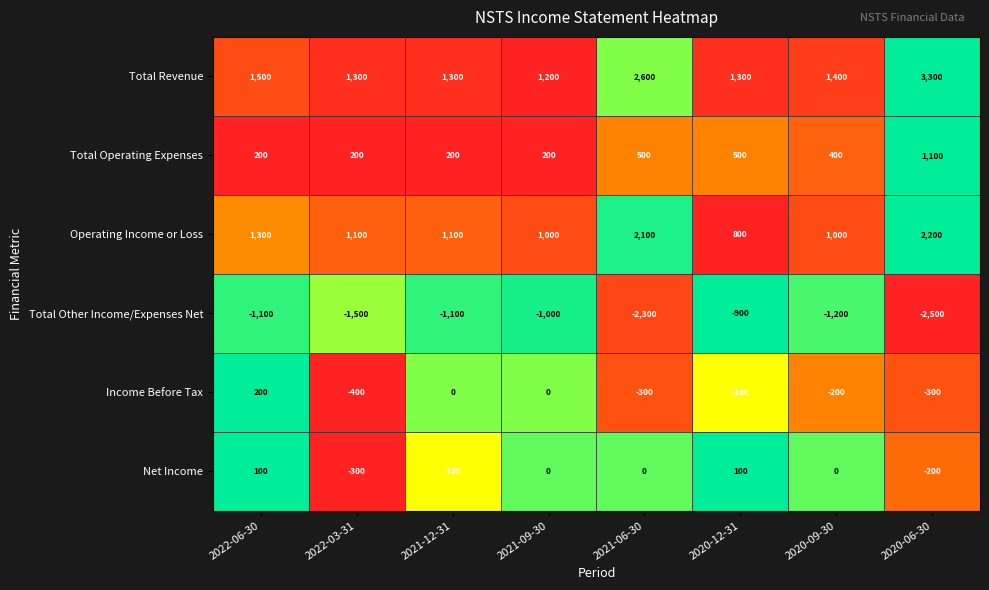

What is the total value across all series at 2020-09-30?

1400